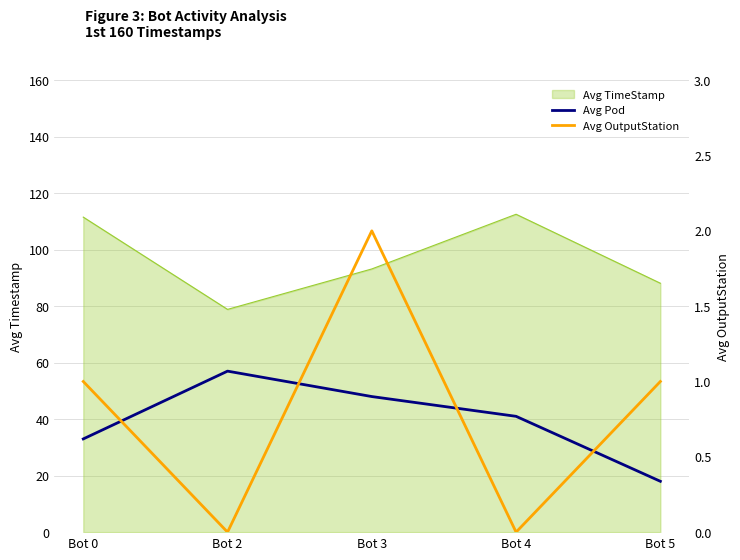

What is the value of the Avg Pod point at the 1st from the left?

33